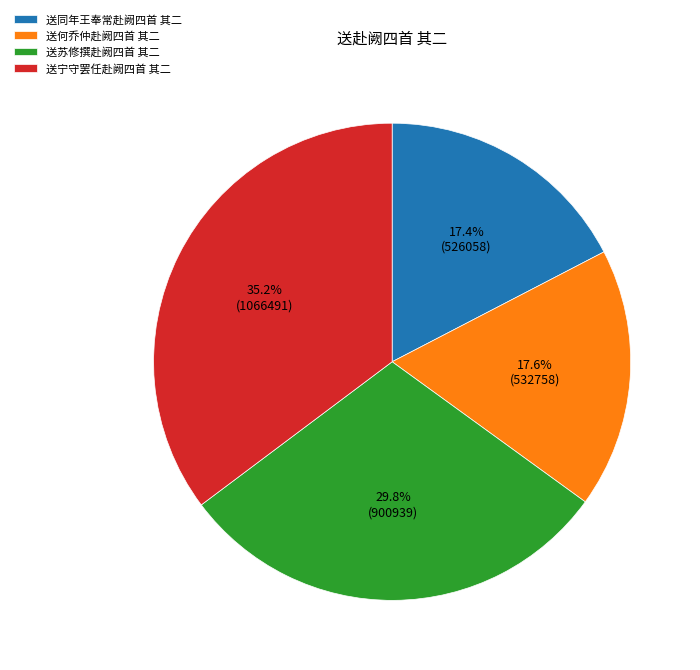

What is the largest slice in the pie chart?

送宁守罢任赴阙四首 其二